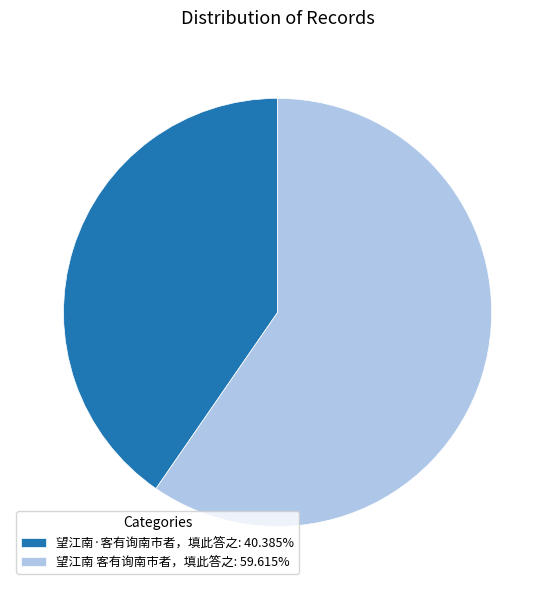

Do 望江南 客有询南市者，填此答之: 59.615% and 望江南·客有询南市者，填此答之: 40.385% together represent more than half of the pie?

Yes